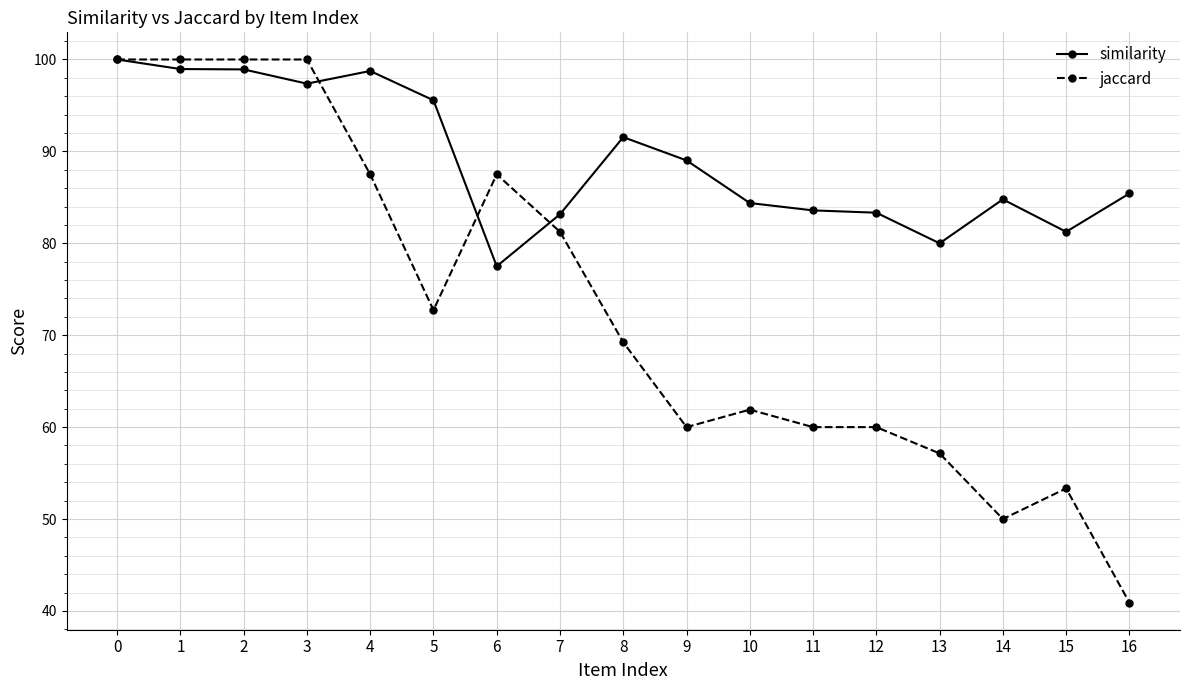

Which series has the largest total across all categories?

similarity